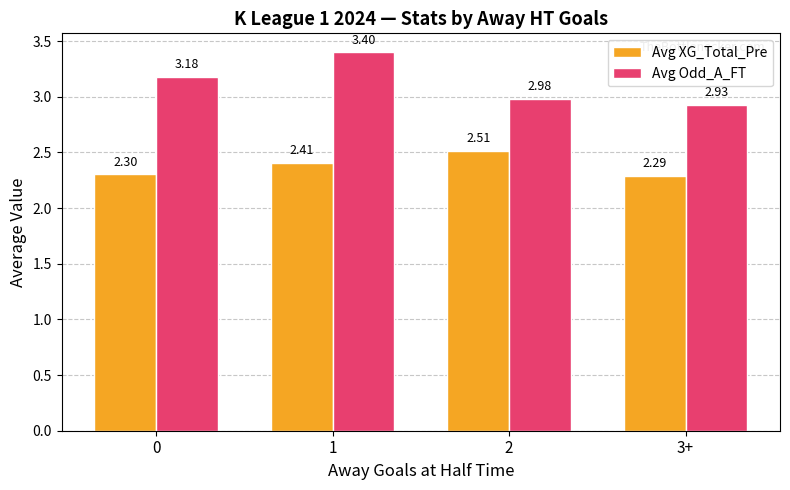

What is the average value of the Avg Odd_A_FT series?

3.1